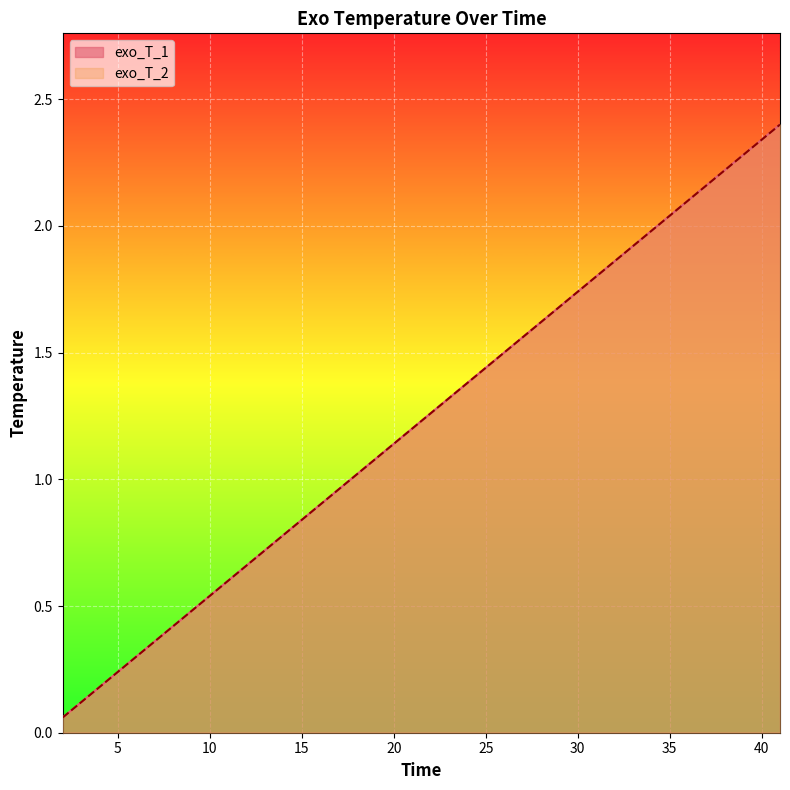

True or false: exo_T_2 and exo_T_1 cross at least once.

False